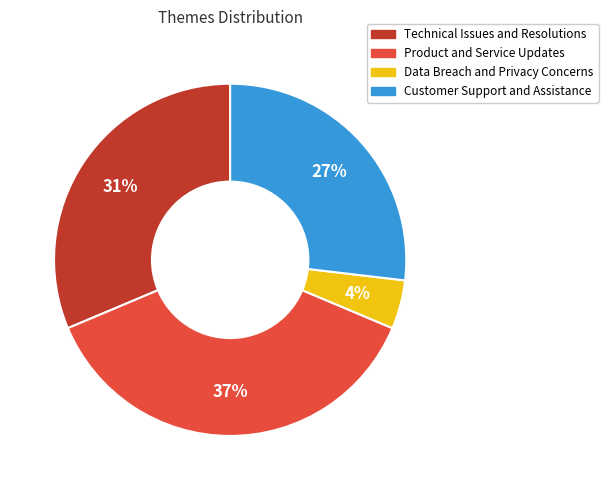

What percentage is the Customer Support and Assistance slice, to the nearest percent?

27%